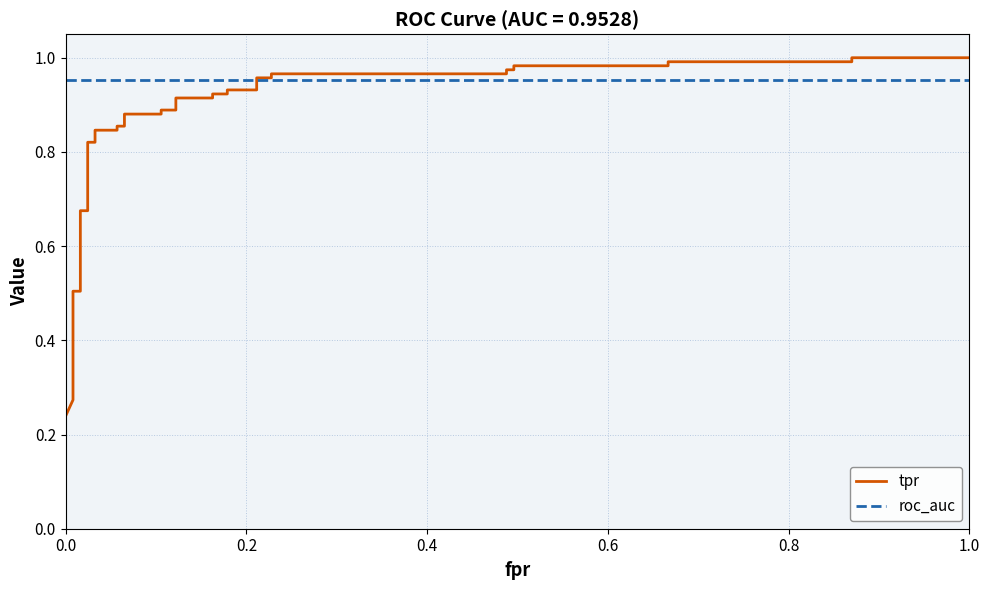

Reading right to left, transcribe all the data shown in this chart.

tpr: 1.0	1.0	1.0	1.0	1.0	1.0	1.0	1.0	1.0	1.0	1.0	1.0	0.9	0.9	0.9	0.9	0.9	0.9	0.9	0.9	0.9	0.9	0.9	0.9	0.8	0.8	0.8	0.8	0.7	0.7	0.5	0.5	0.4	0.3	0.3	0.3	0.2
roc_auc: 1.0	1.0	1.0	1.0	1.0	1.0	1.0	1.0	1.0	1.0	1.0	1.0	1.0	1.0	1.0	1.0	1.0	1.0	1.0	1.0	1.0	1.0	1.0	1.0	1.0	1.0	1.0	1.0	1.0	1.0	1.0	1.0	1.0	1.0	1.0	1.0	1.0